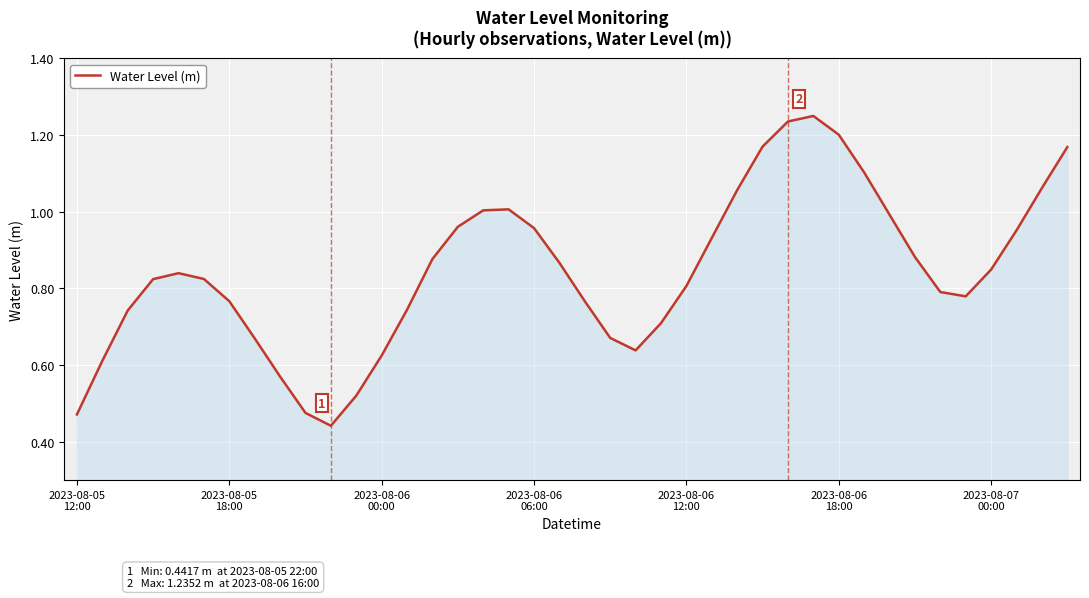

Rank the categories by value from highest to lowest.

29, 28, 30, 27, 39, 31, 38, 26, 17, 16, 32, 15, 18, 37, 25, 33, 14, 19, 36, 2023-08-06
12:00, 2023-08-06
18:00, 2023-08-06
06:00, 24, 34, 35, 2023-08-07
00:00, 20, 13, 2023-08-06
00:00, 23, 21, 7, 22, 12, 2023-08-05
18:00, 8, 11, 9, 2023-08-05
12:00, 10